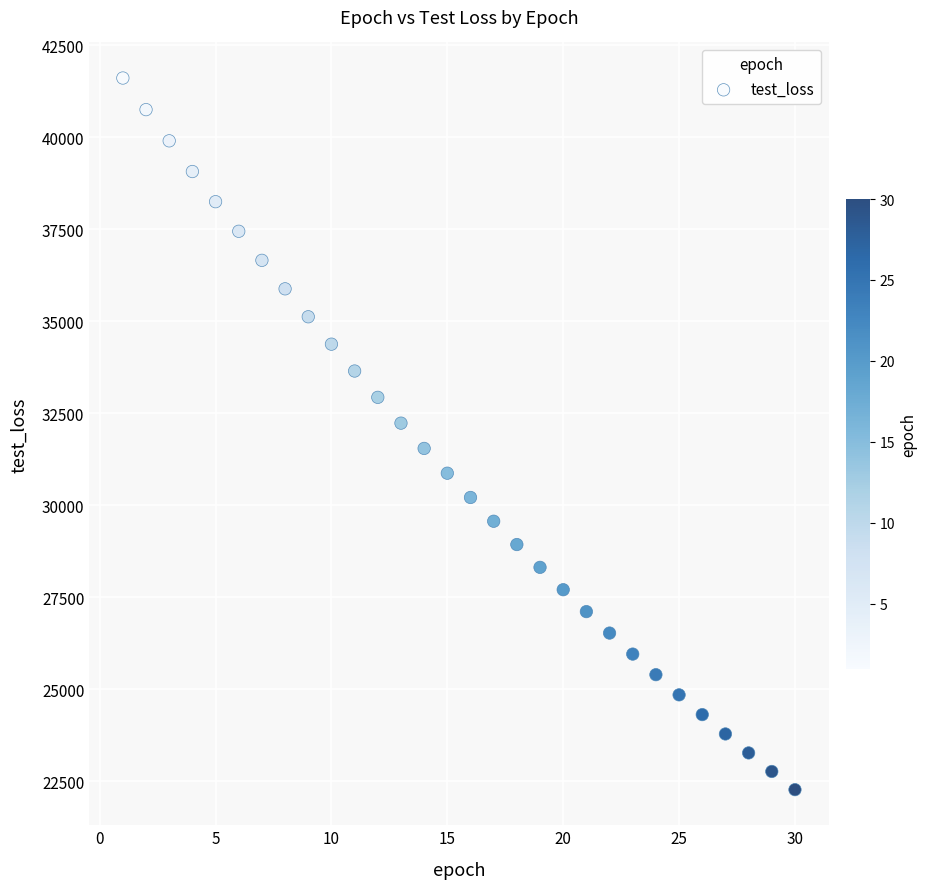

What is the range of Y values (max minus min)?

19343.2